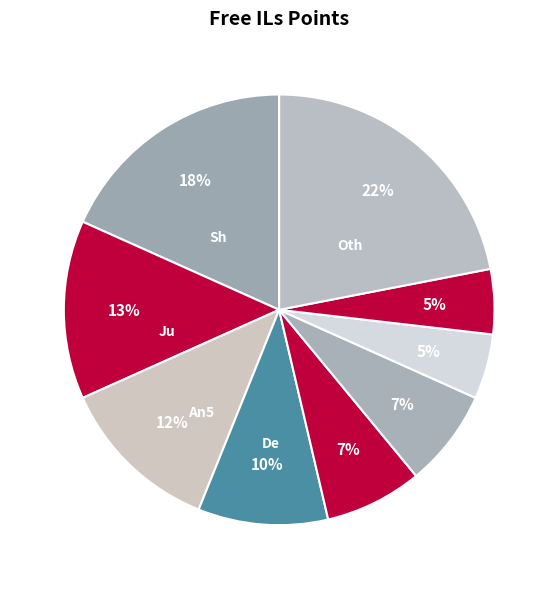

How many slices are in this pie chart?

9